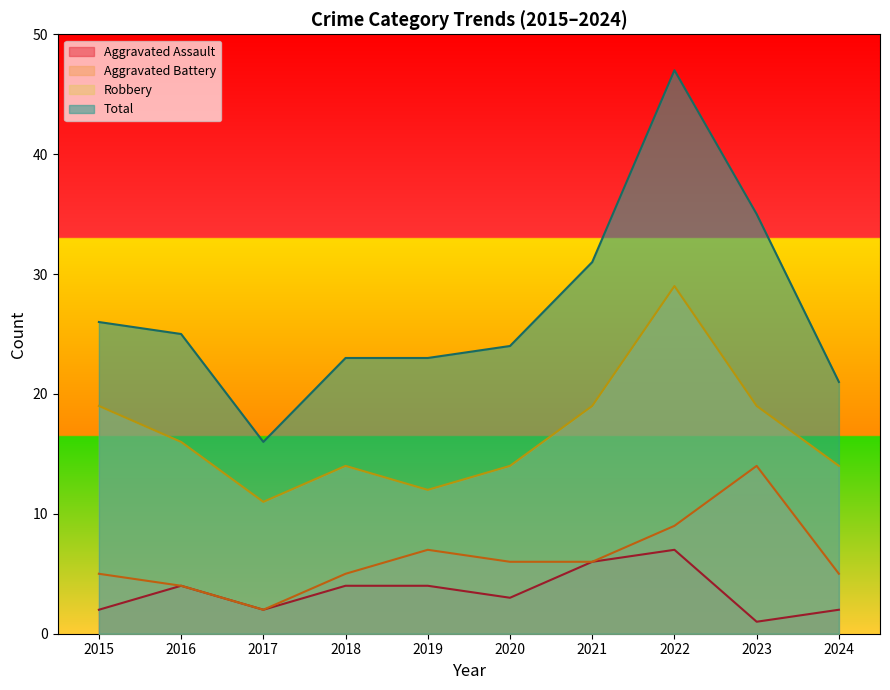

How many data points in Aggravated Battery are less than 6?

5